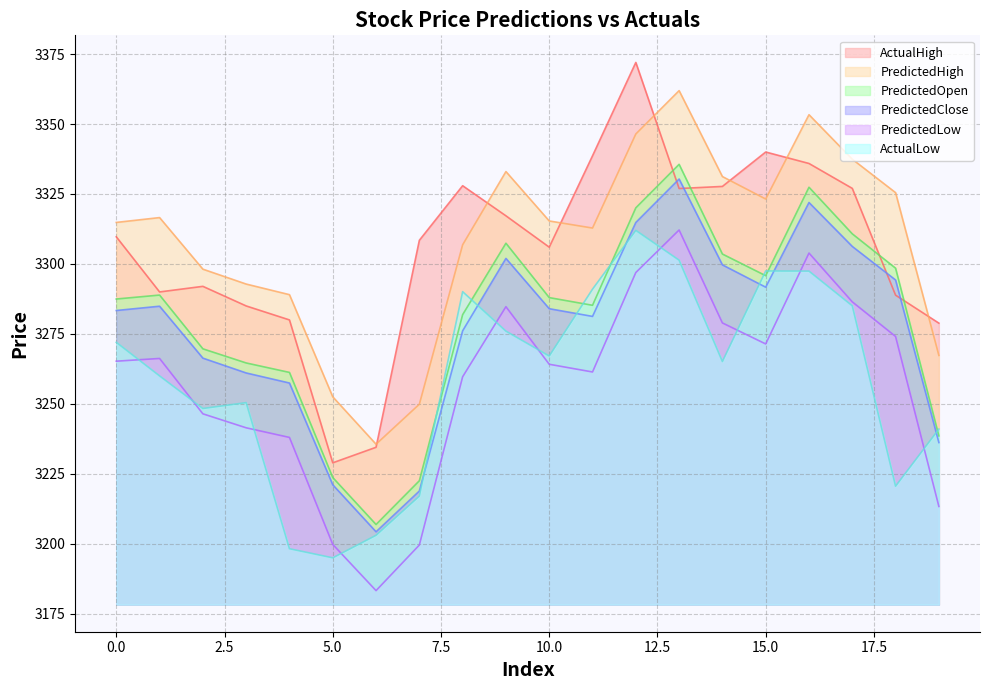

Reading left to right, what are all the values shown in this chart?

ActualHigh: 3309.7	3290.0	3292.0	3285.0	3280.0	3228.9	3234.5	3308.4	3327.9	3317.2	3306.0	3338.6	3372.0	3326.9	3327.7	3340.0	3335.9	3327.0	3288.9	3278.9
ActualLow: 3272.0	3260.0	3248.4	3250.4	3198.3	3195.0	3203.1	3217.1	3290.1	3276.0	3267.1	3291.0	3312.0	3301.4	3265.1	3297.5	3297.4	3285.1	3220.6	3241.0
PredictedHigh: 3314.8	3316.6	3298.1	3292.8	3289.0	3252.5	3235.6	3249.9	3306.8	3333.0	3315.4	3312.8	3346.4	3361.9	3331.2	3323.2	3353.3	3337.4	3325.5	3267.3
PredictedLow: 3265.3	3266.2	3246.5	3241.5	3238.0	3199.8	3183.3	3199.6	3259.7	3284.7	3264.2	3261.4	3296.9	3312.1	3278.9	3271.4	3303.9	3286.5	3274.1	3213.4
PredictedOpen: 3287.5	3288.9	3269.7	3264.6	3261.2	3223.7	3206.9	3222.5	3281.9	3307.4	3288.0	3285.2	3320.1	3335.6	3303.5	3295.8	3327.4	3310.8	3298.5	3238.6
PredictedClose: 3283.4	3284.9	3266.4	3261.1	3257.5	3221.1	3204.3	3218.9	3276.1	3302.0	3284.0	3281.3	3314.8	3330.3	3299.7	3291.7	3322.0	3306.3	3294.3	3236.2